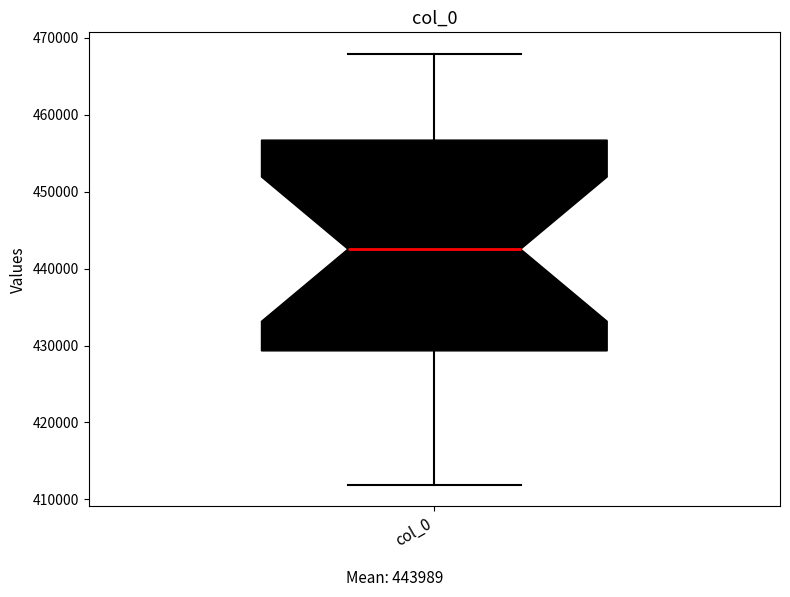

Transcribe this box plot: give where the median line is, the range the box spans, and where the two whiskers end, as read against the y-axis. The values are not printed on the chart, so give them approximately, as read against the axis.

median 443000, box 429000 to 457000, whiskers 412000 to 468000